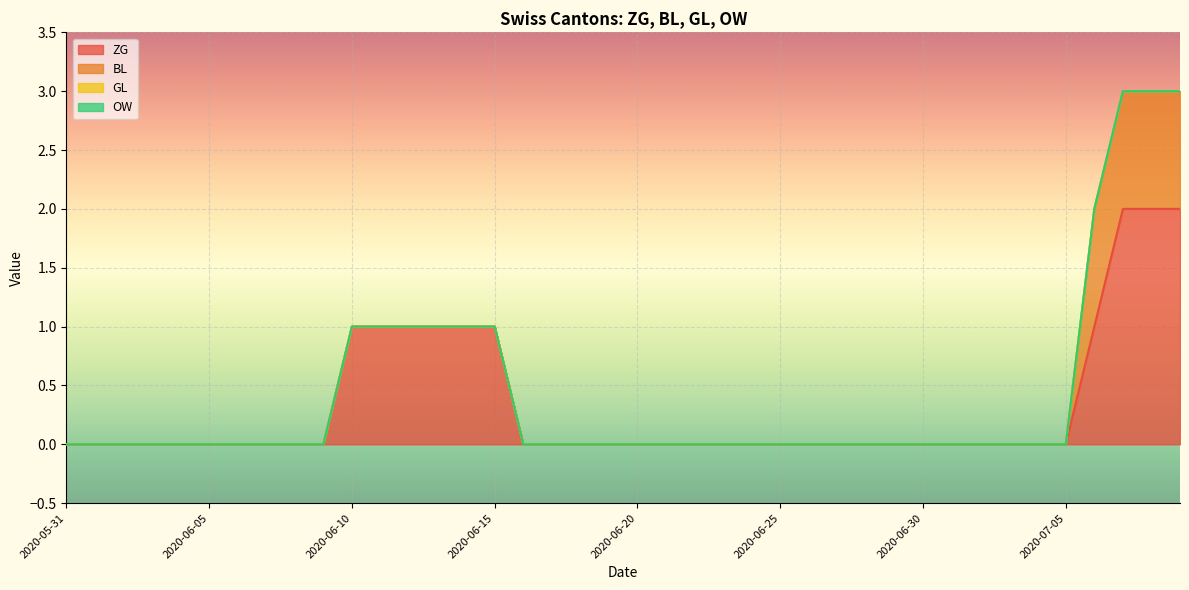

True or false: BL and OW intersect in this chart.

False